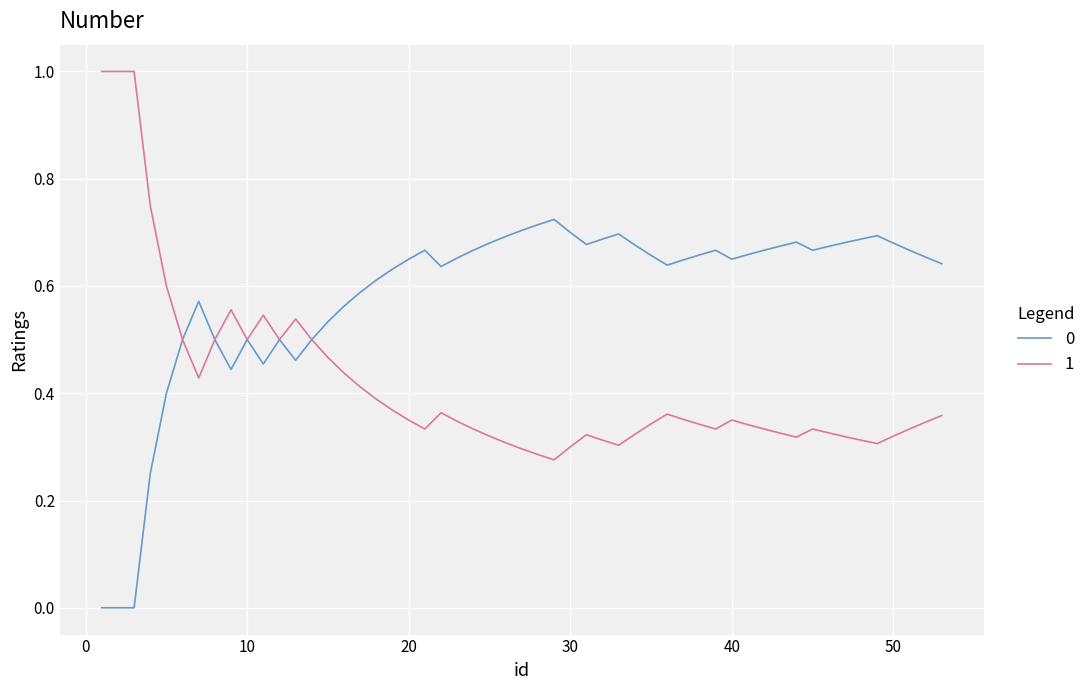

How many distinct data groups are displayed?

2